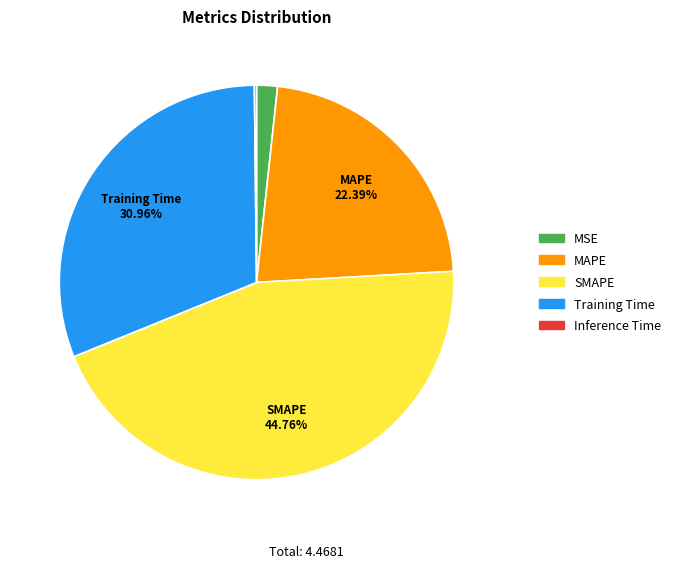

Is there any slice that represents more than half of the pie?

No